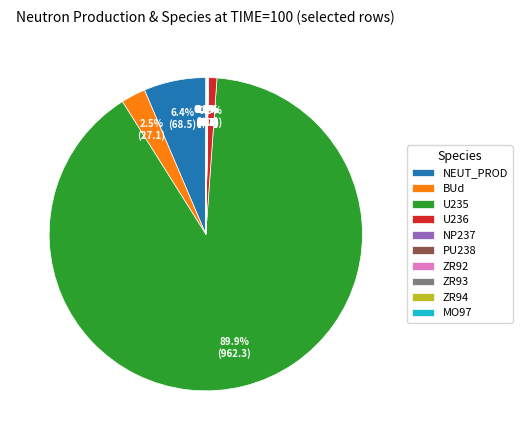

What percentage is NOT represented by U236?

99.1%